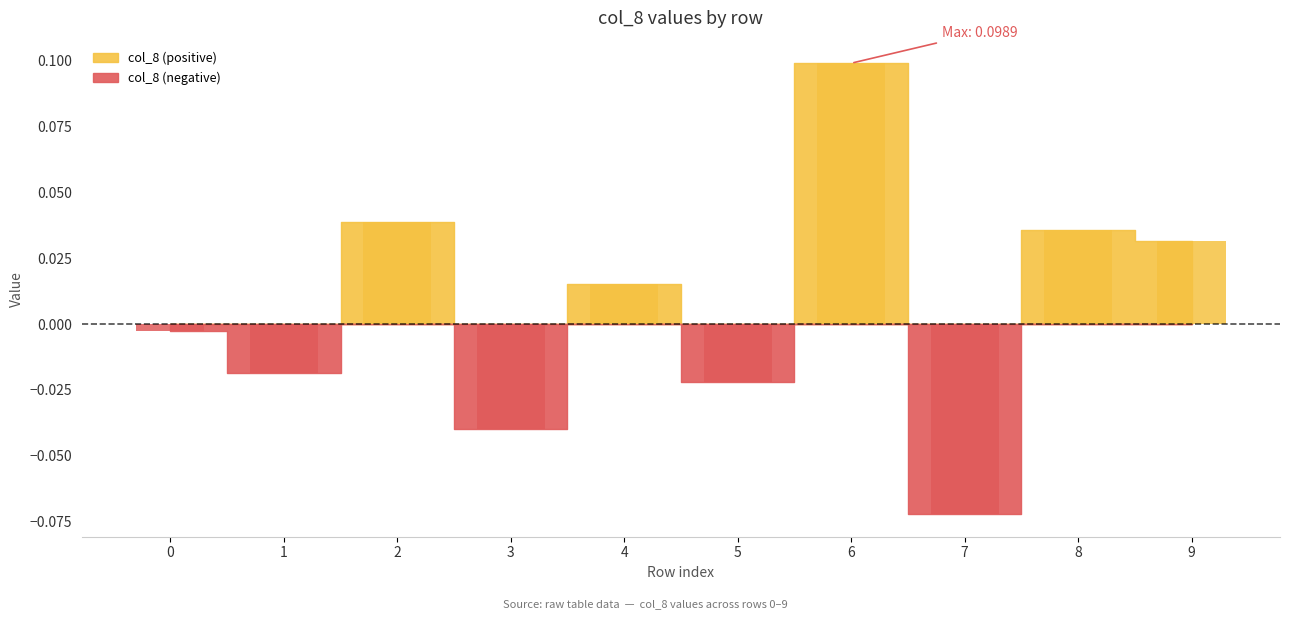

Reading left to right, what are all the values shown in this chart?

0=-0.0	1=-0.0	2=0.0	3=-0.0	4=0.0	5=-0.0	6=0.1	7=-0.1	8=0.0	9=0.0